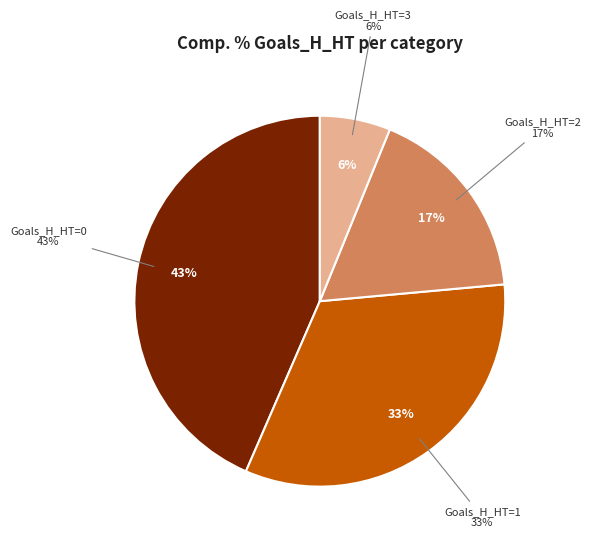

Count the number of slices in the pie.

4